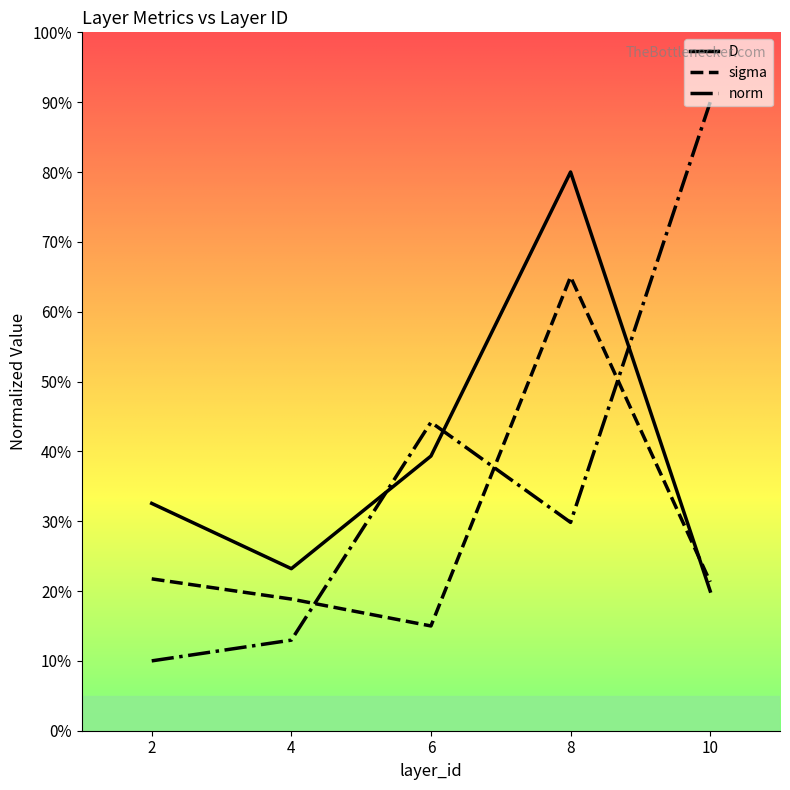

True or false: sigma has a value of 0.7 at 8.

True